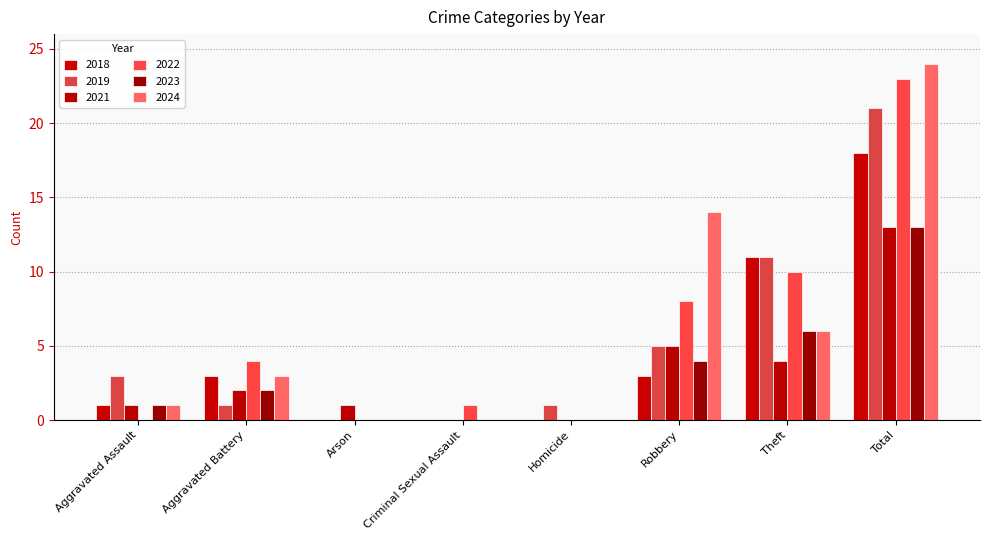

The value of 2022 at Total is 23. True or false?

True